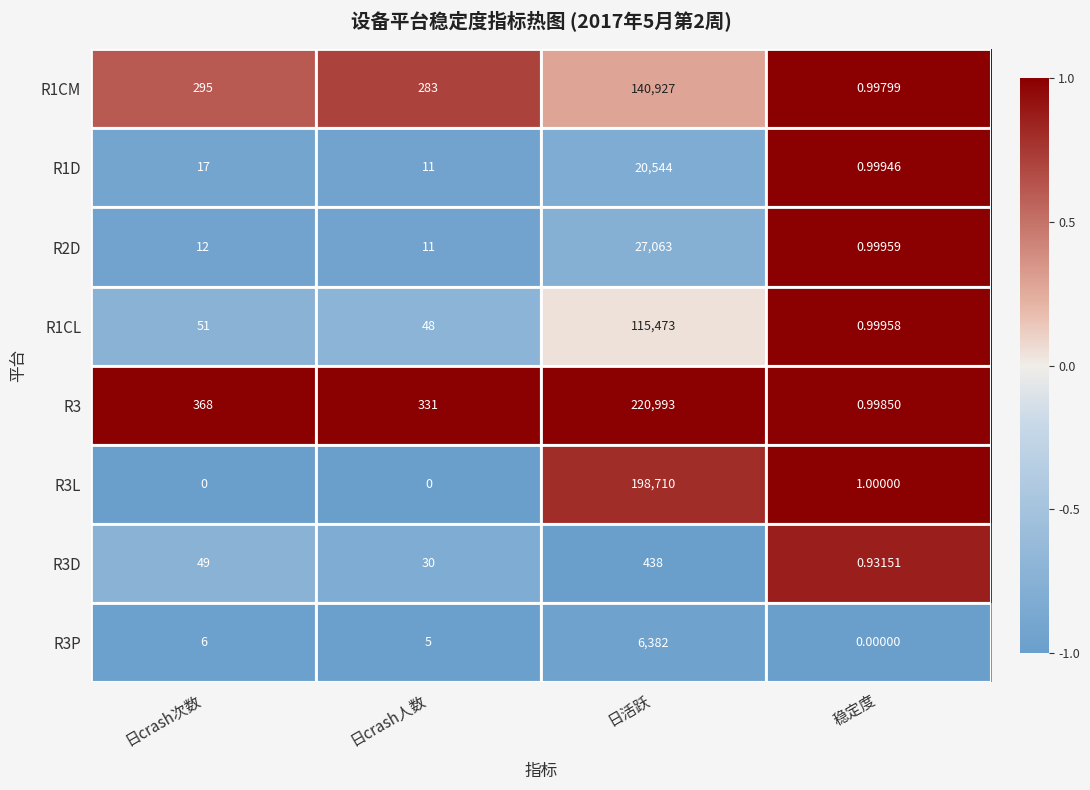

How many distinct data groups are displayed?

8